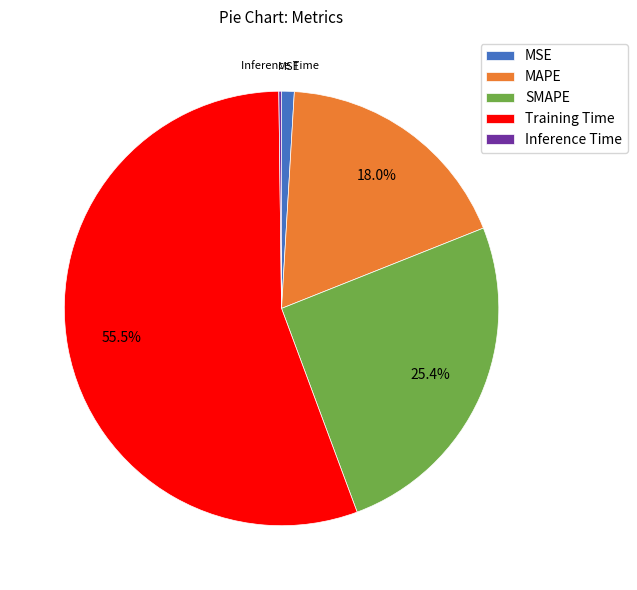

Between Training Time and MSE, which is larger?

Training Time